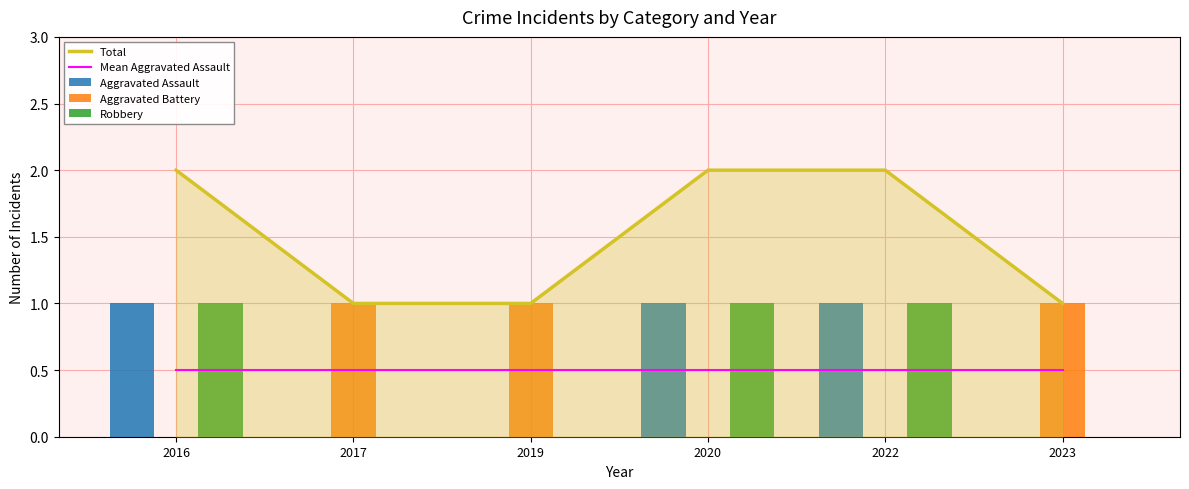

Reading left to right, extract all data points from this chart.

Total: 2016=2.0	2017=1.0	2019=1.0	2020=2.0	2022=2.0	2023=1.0
Mean Aggravated Assault: 2016=0.5	2017=0.5	2019=0.5	2020=0.5	2022=0.5	2023=0.5
Aggravated Assault: 2016=1.0	2017=0.0	2019=0.0	2020=1.0	2022=1.0	2023=0.0
Aggravated Battery: 2016=0.0	2017=1.0	2019=1.0	2020=0.0	2022=0.0	2023=1.0
Robbery: 2016=1.0	2017=0.0	2019=0.0	2020=1.0	2022=1.0	2023=0.0